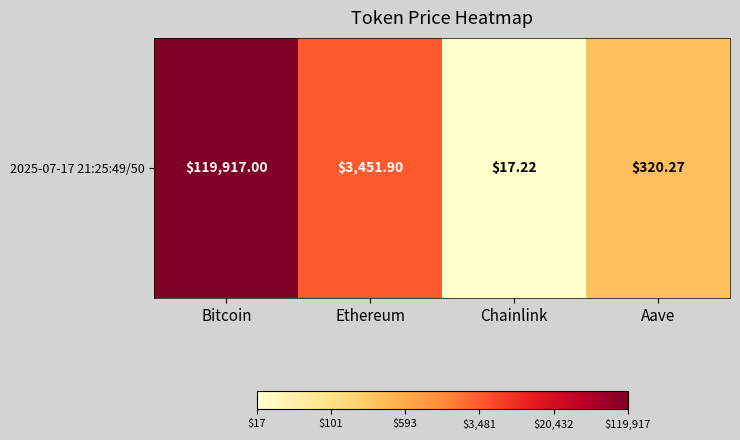

Between Ethereum and Bitcoin, which is larger?

Bitcoin